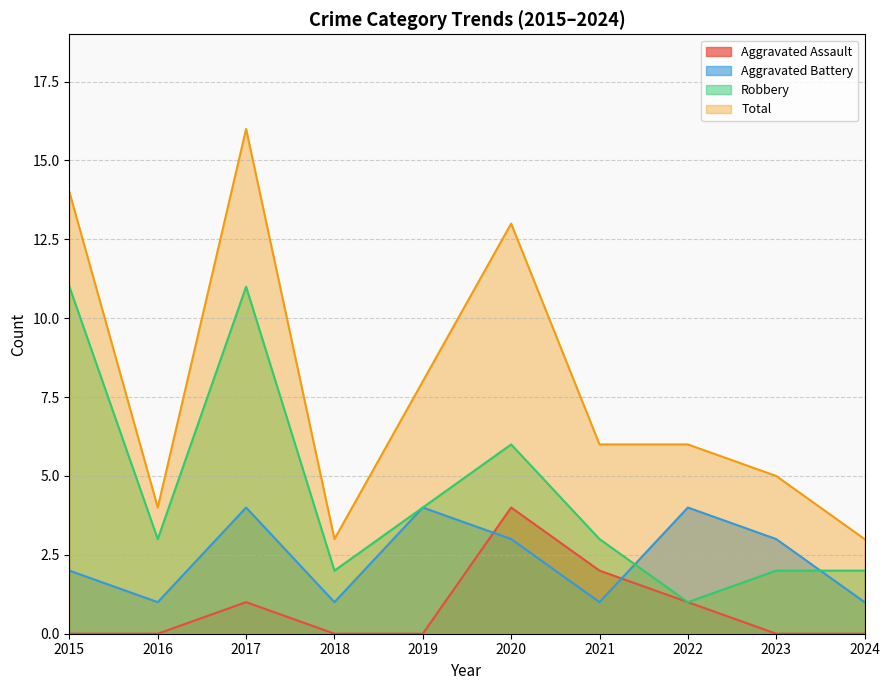

After their last crossing, which series has the higher values: Aggravated Assault or Aggravated Battery?

Aggravated Battery